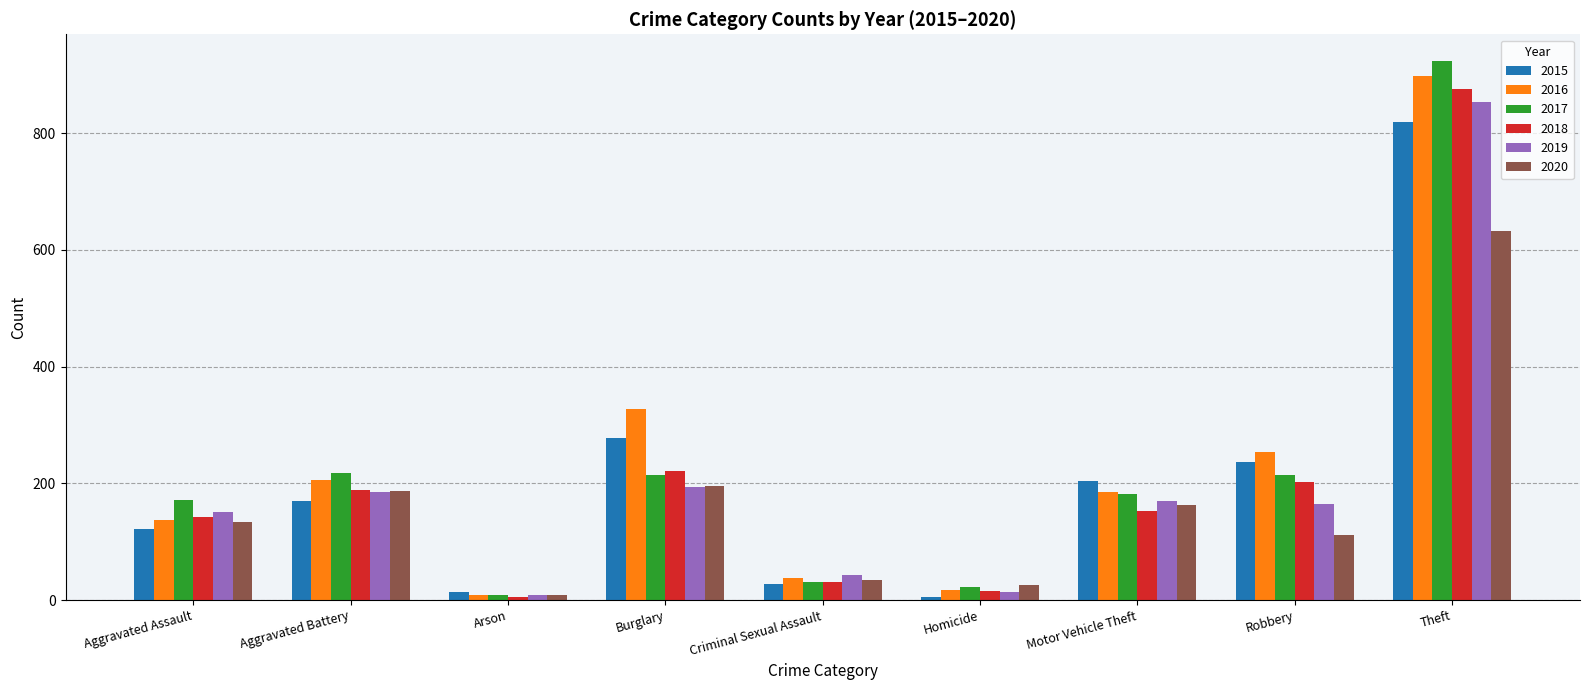

At how many categories does at least one series exceed 831?

1